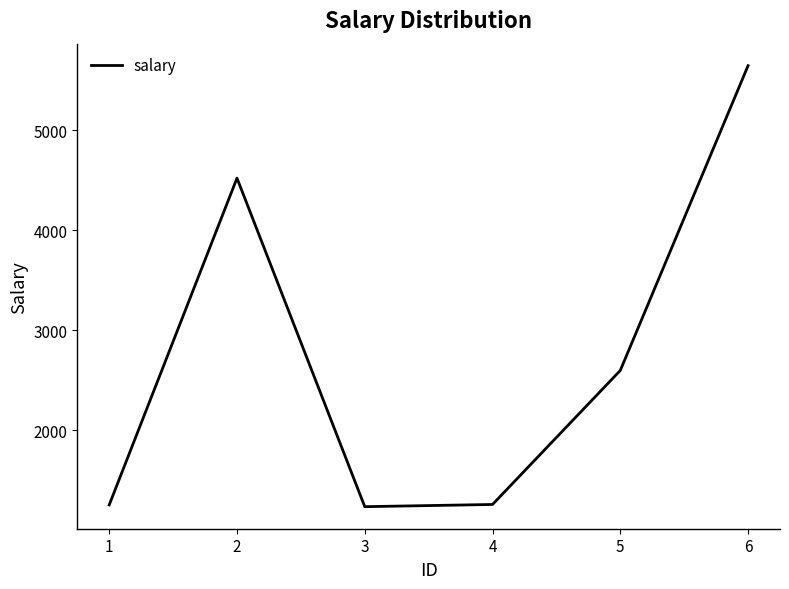

True or false: there are more than 1 points higher than both neighbors.

False